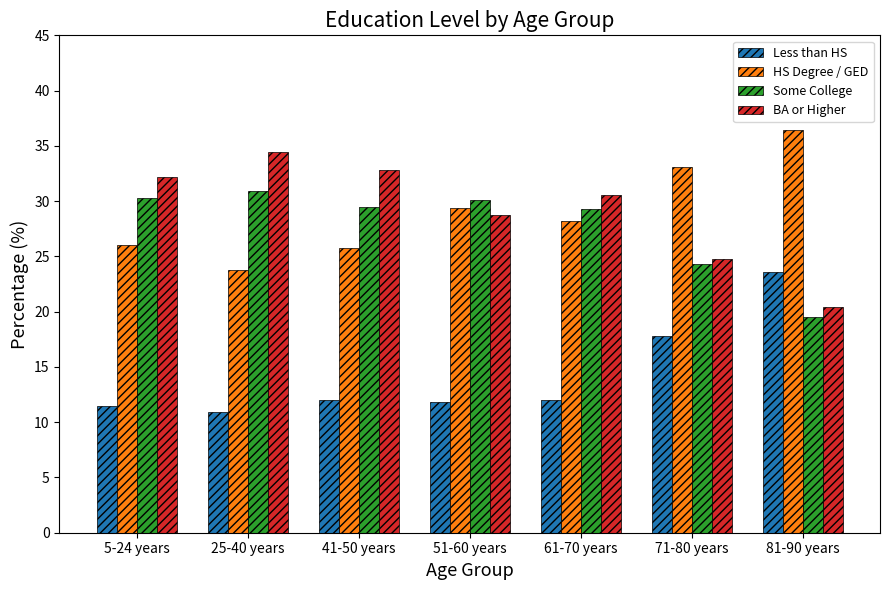

Does the chart contain stacked bars?

No